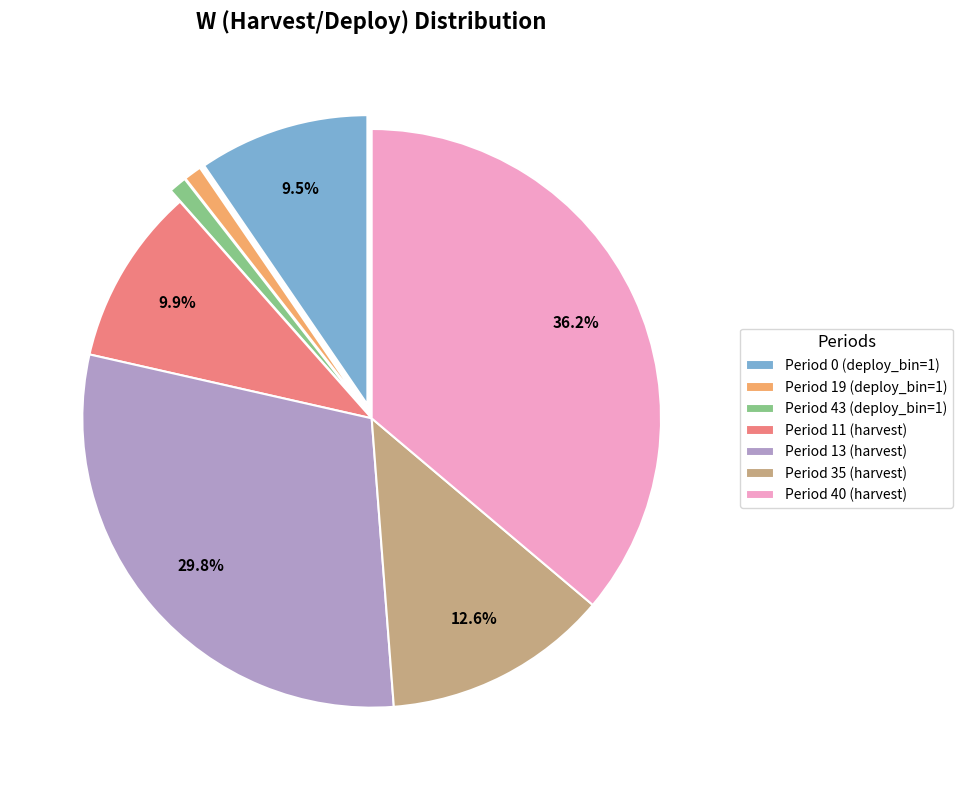

Does Period 11 (harvest) account for over 50% of the chart?

No